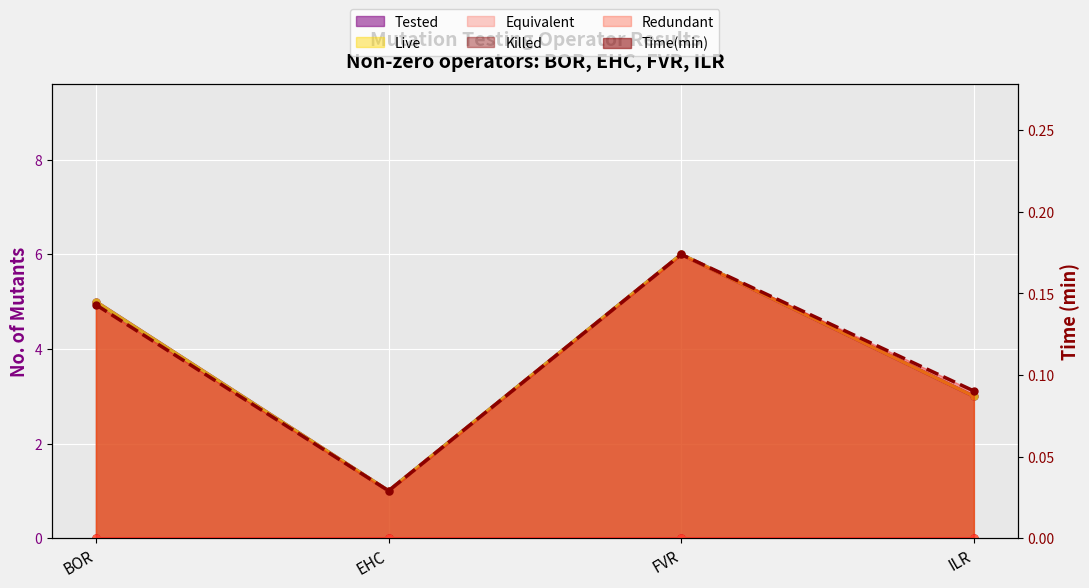

Which label corresponds to the largest value in the chart?

FVR